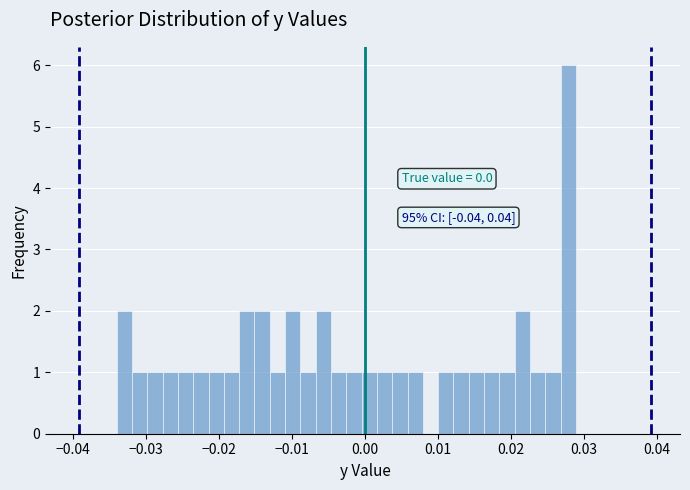

Around what value on the x-axis is the tallest bar? Give the approximate position of its centre, as read against the axis.

0.028